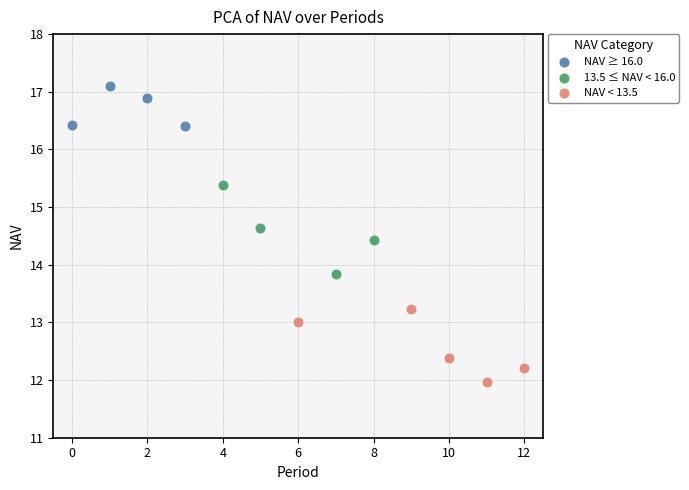

Which series has the largest Y range (max minus min)?

13.5 ≤ NAV < 16.0